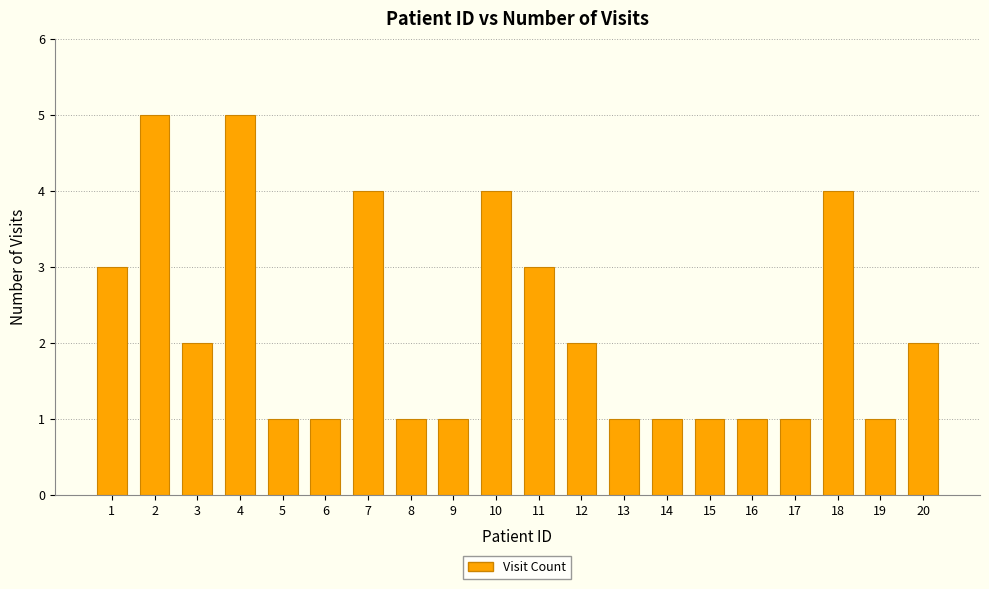

What is the minimum value shown in the chart?

1